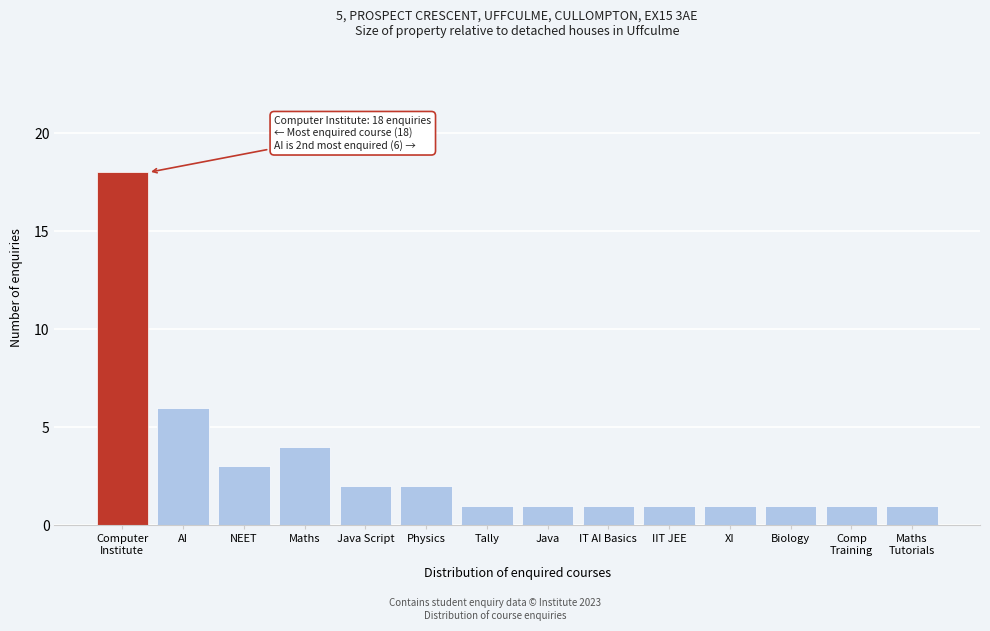

Reading right to left, list all the values displayed in this chart.

1	1	1	1	1	1	1	1	2	2	4	3	6	18